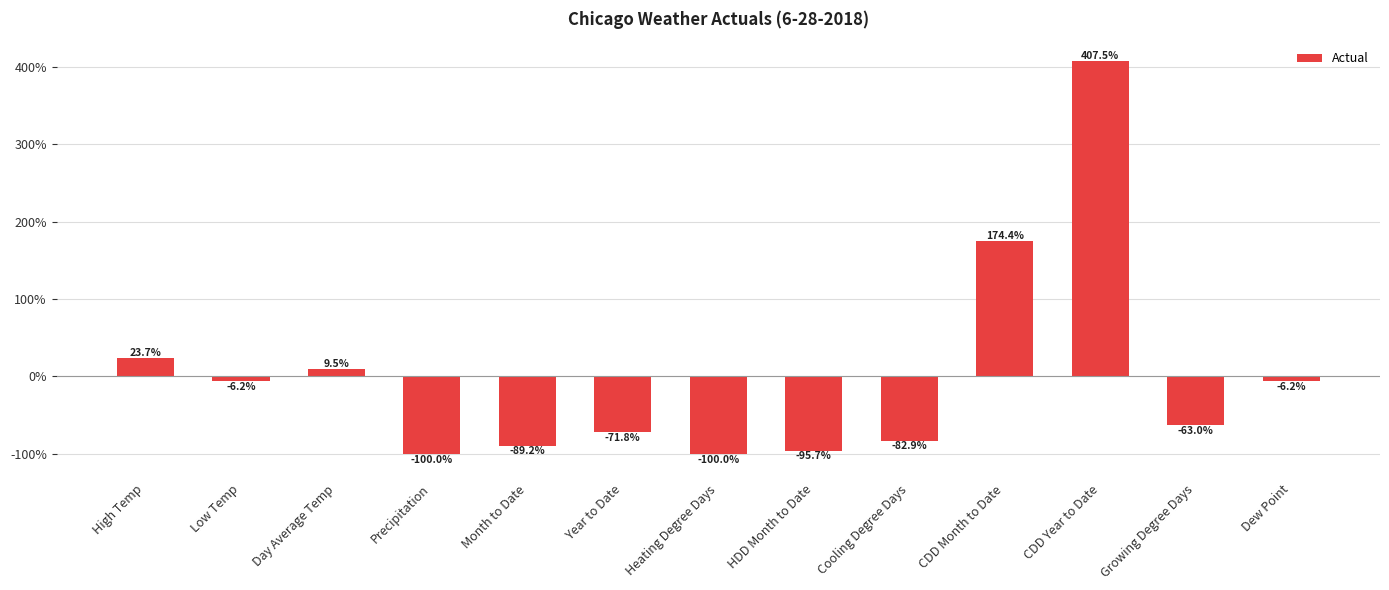

Reading right to left, extract all data points from this chart.

-6.2	-63.0	407.5	174.4	-82.9	-95.7	-100.0	-71.8	-89.2	-100.0	9.5	-6.2	23.7